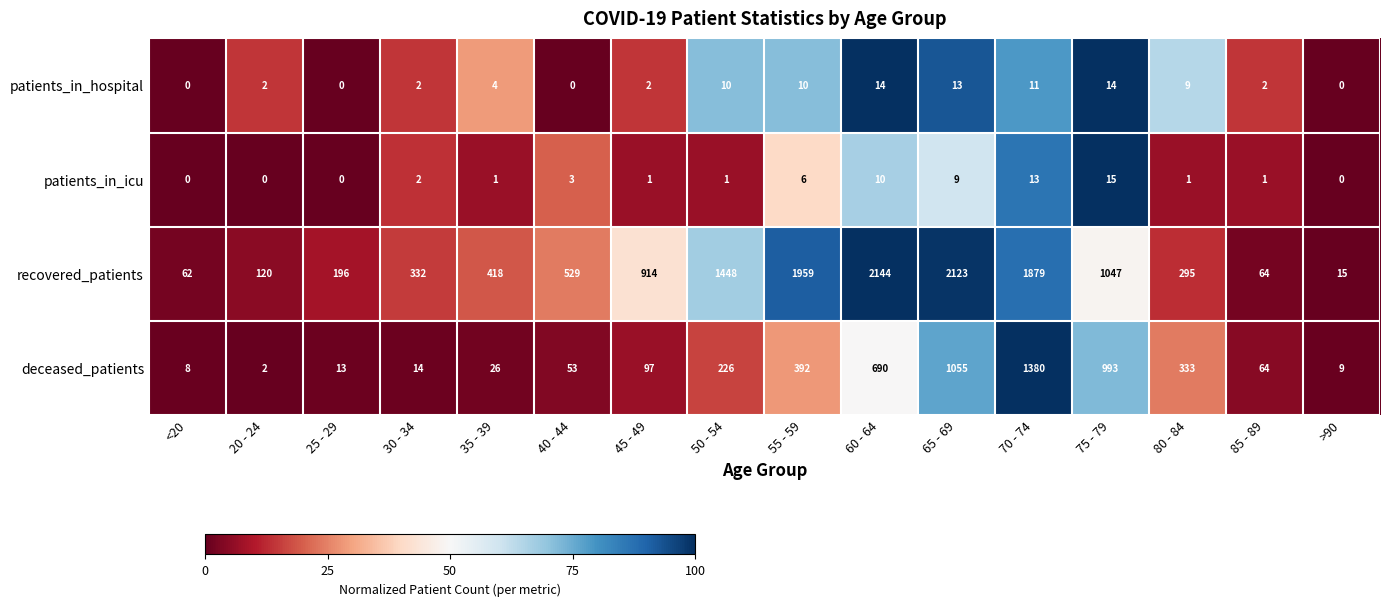

At which category is the sum across all series the highest?

70 - 74